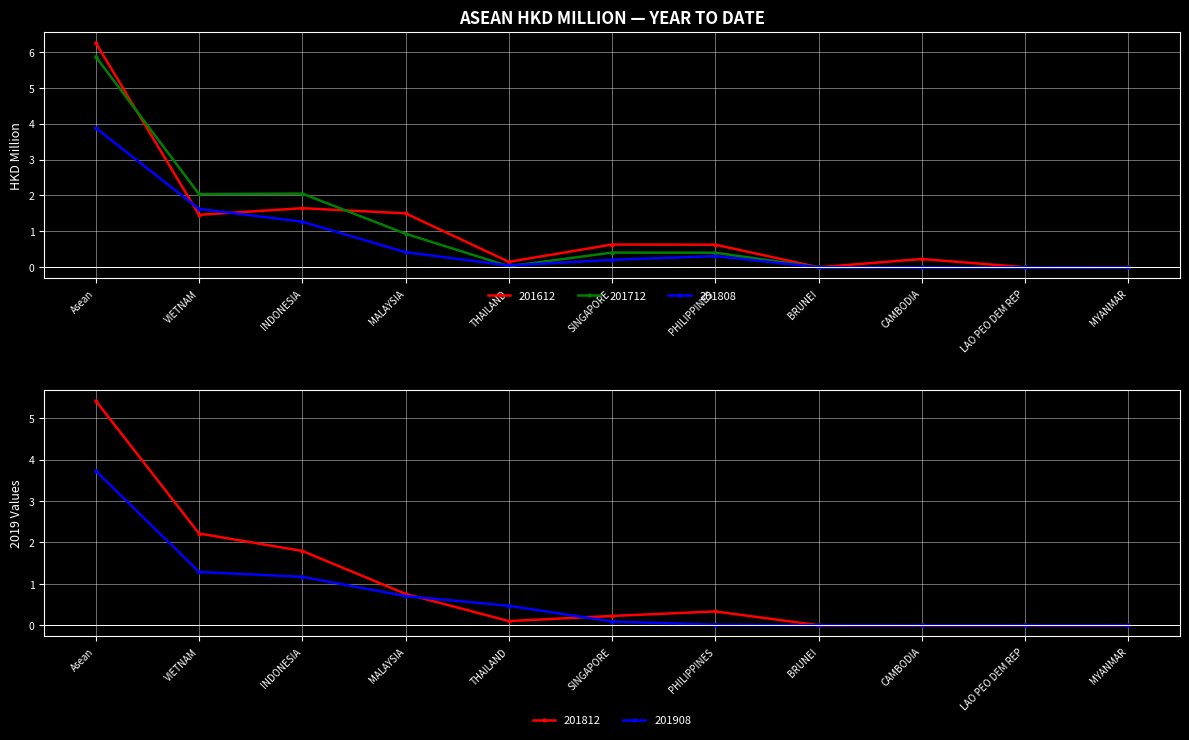

Which series has the widest spread of values?

201612